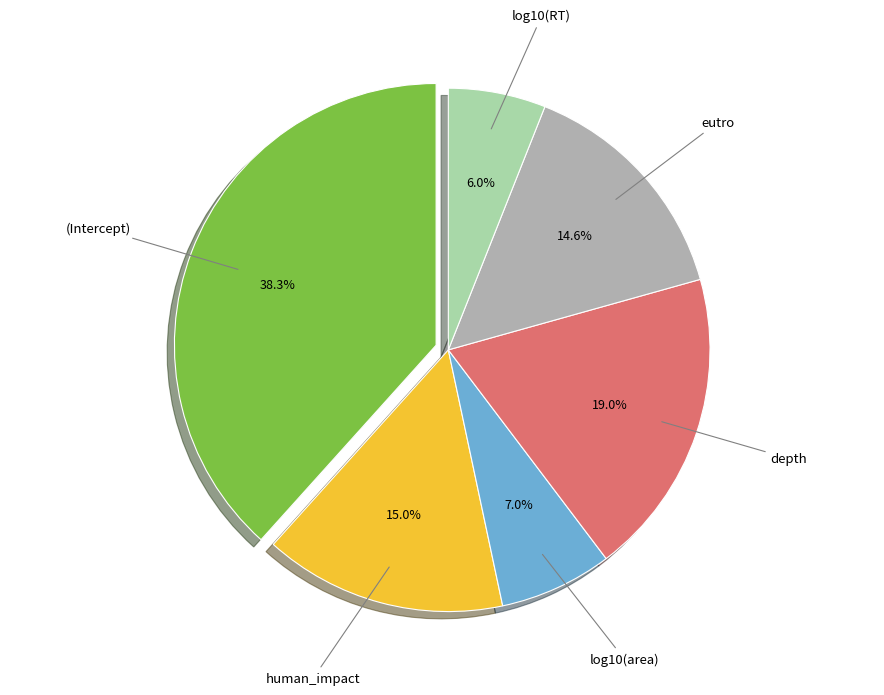

Does eutro represent more than half of the total?

No